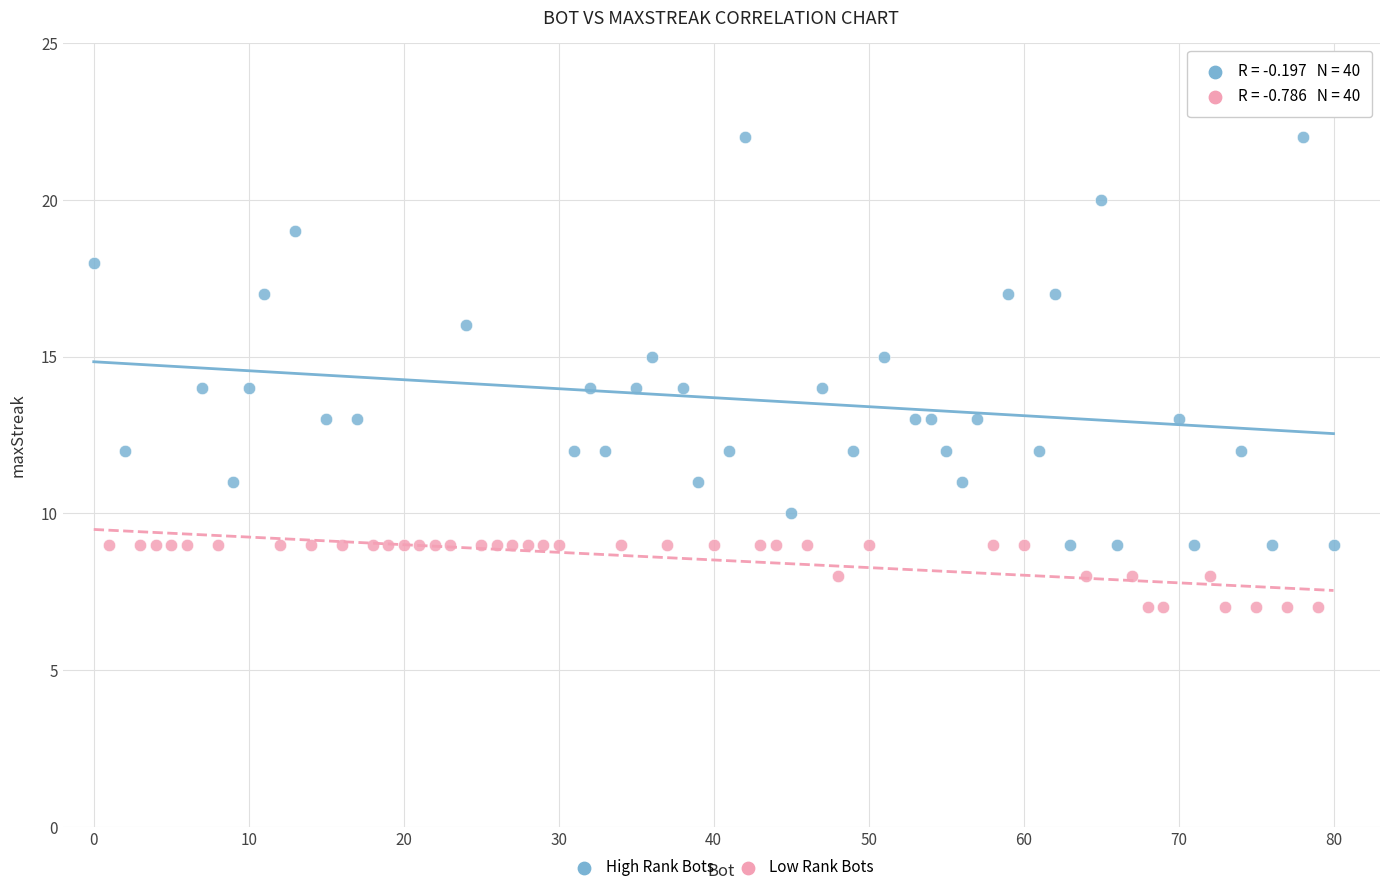

Which series reaches the maximum Y coordinate?

High Rank Bots